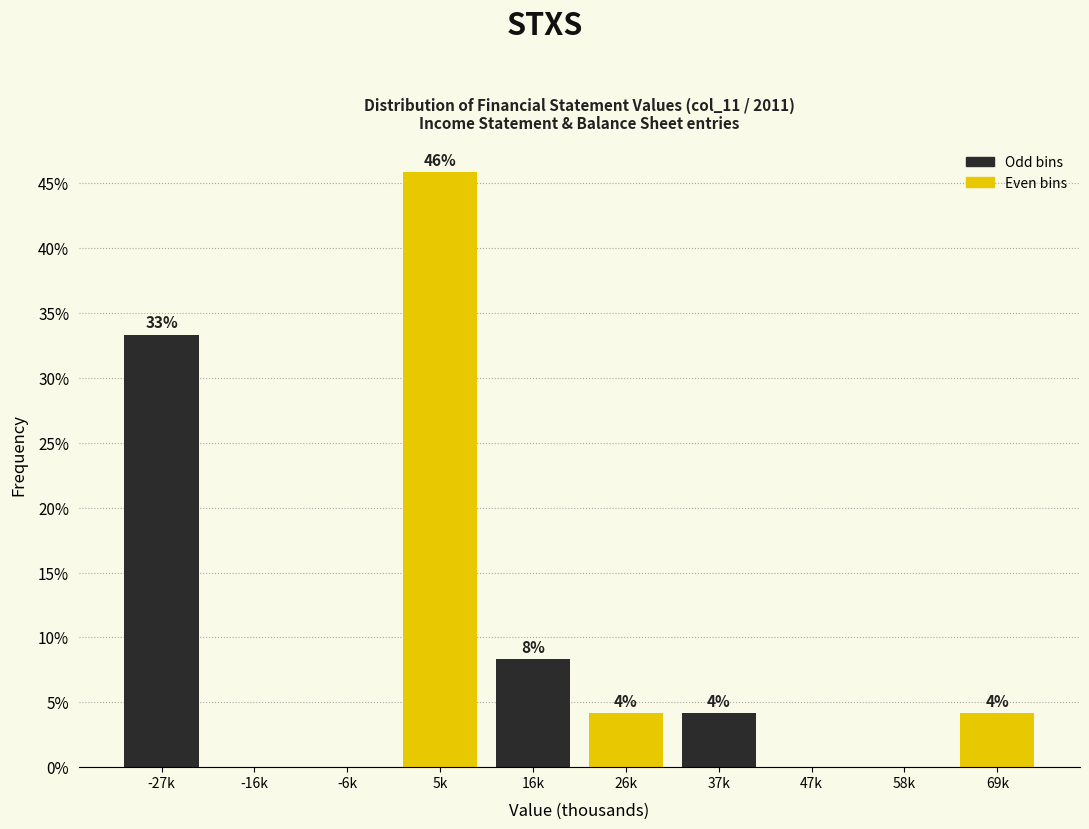

Are the bars horizontal?

No